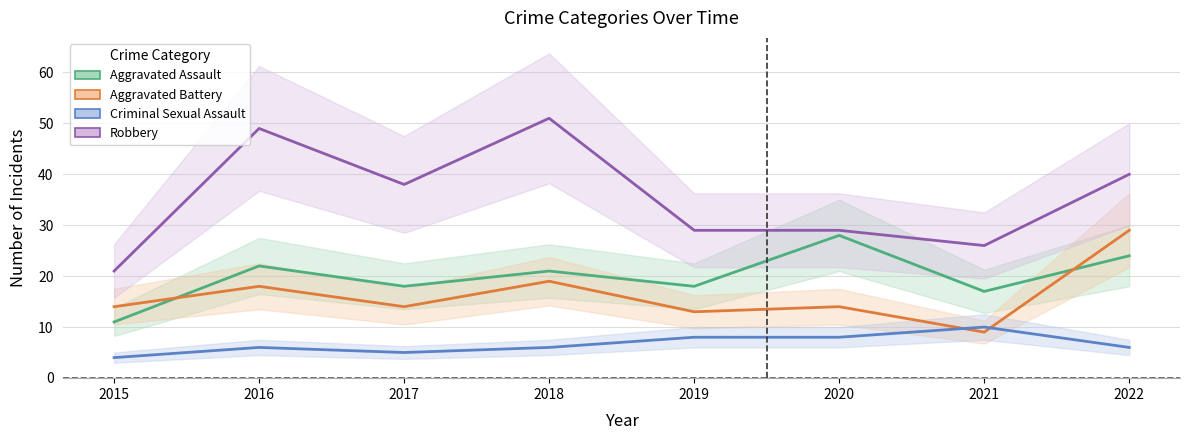

Which category has the highest value across all series?

2018